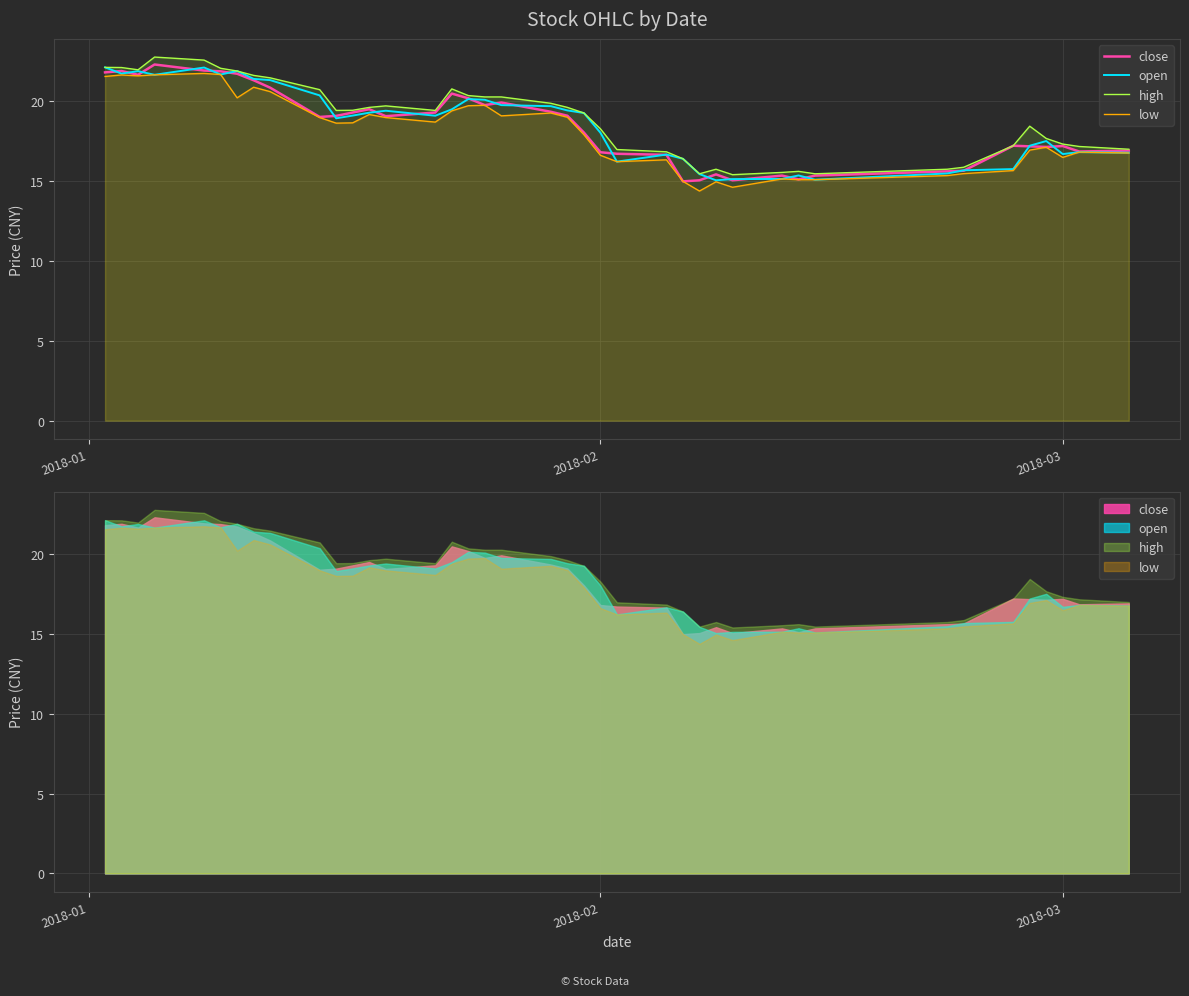

What is the average value of the close series?

18.4